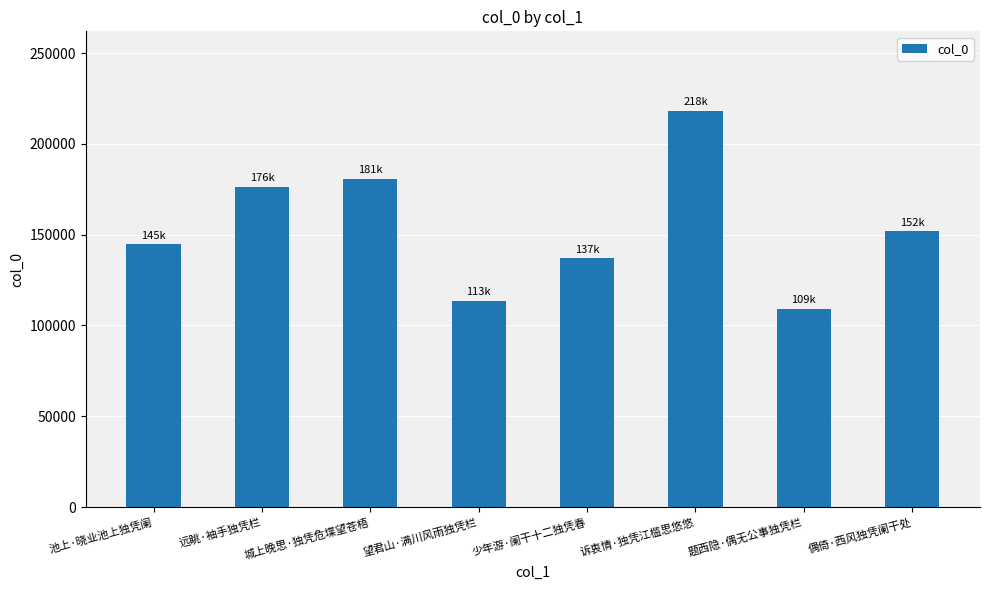

At which category does the chart reach its peak across all series?

诉衷情·独凭江槛思悠悠